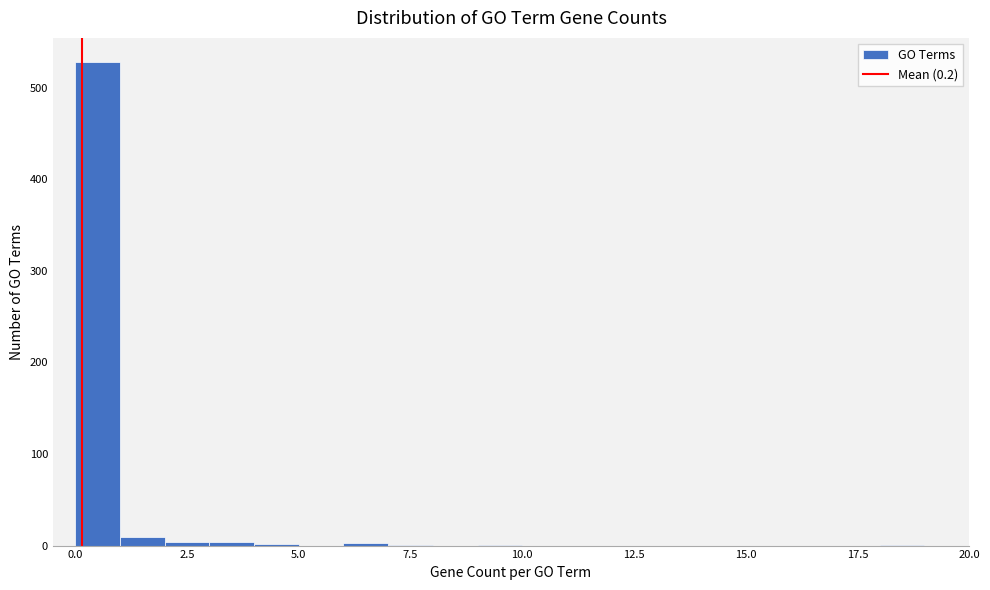

Read against the x-axis, roughly where is the centre of the tallest bar?

0.5